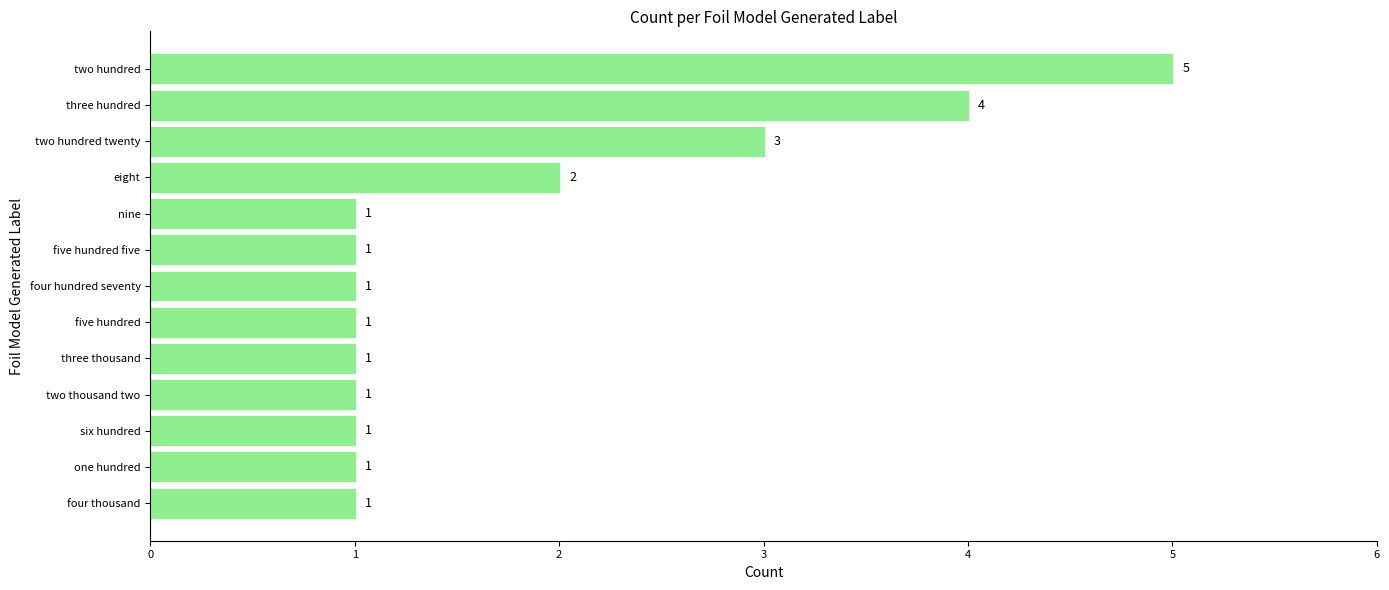

How many values exceed 1?

4